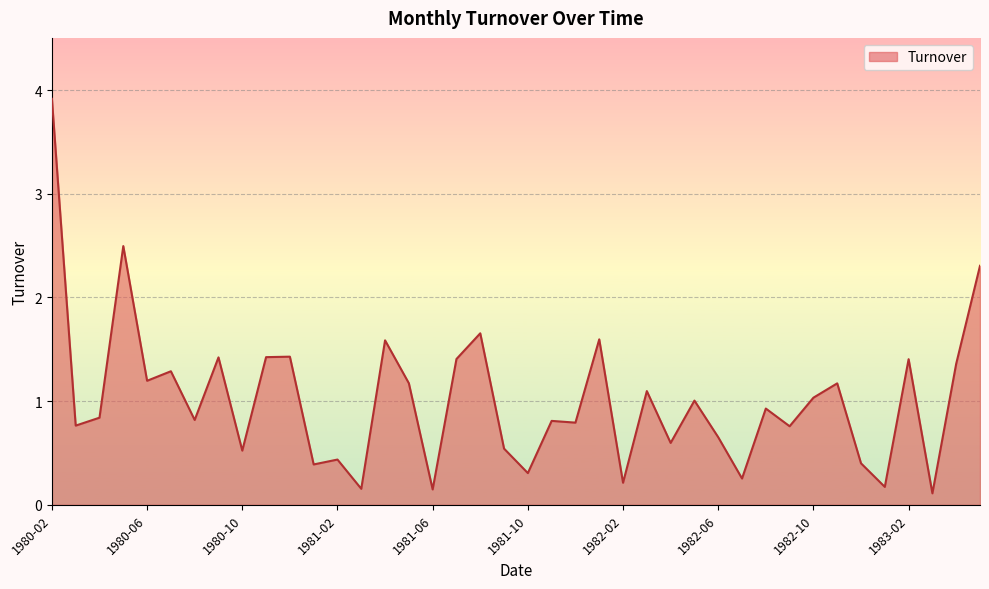

What is the maximum value shown in the chart?

3.9